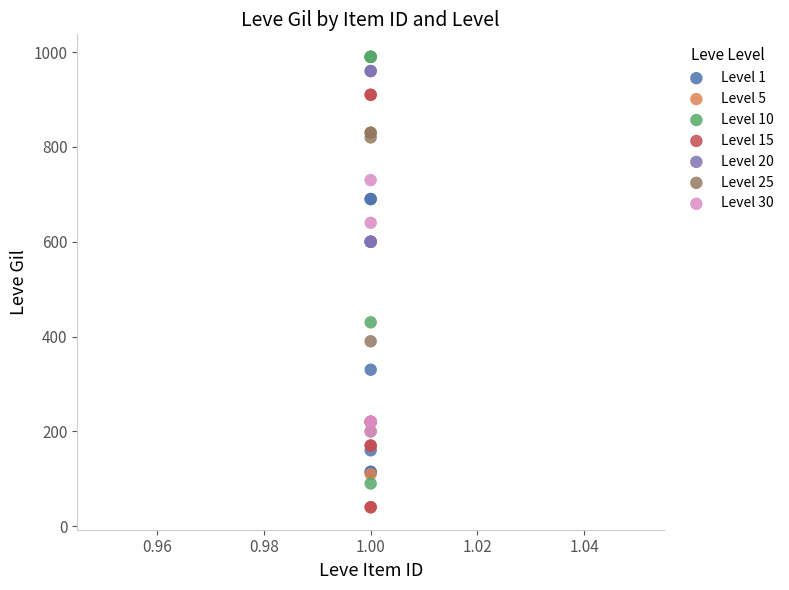

Which series reaches the minimum Y coordinate?

Level 15